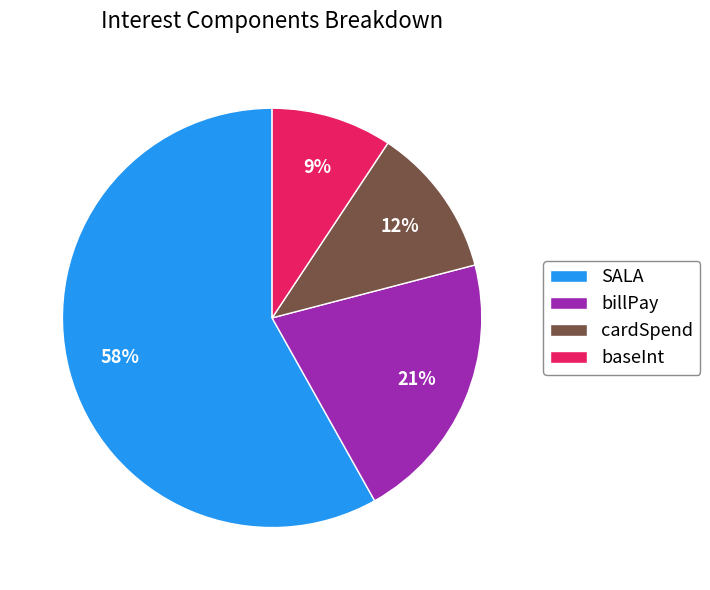

To the nearest percent, what is the average slice percentage?

25%